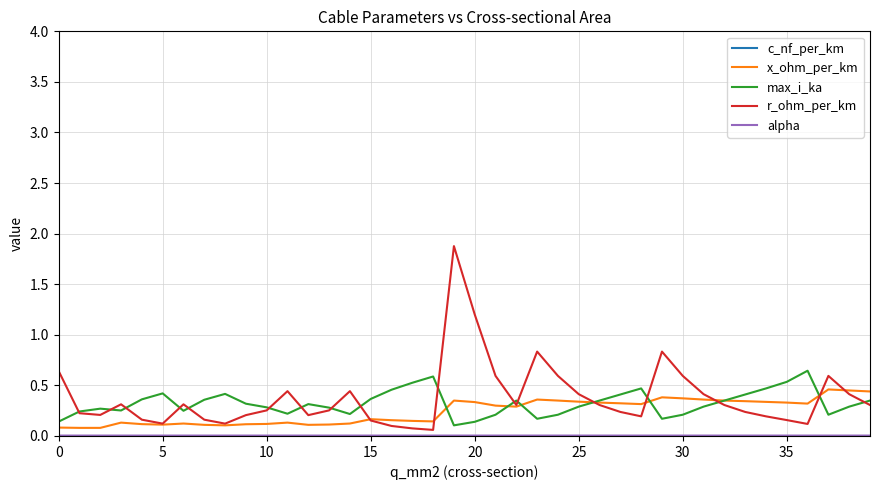

What is the difference between the maximum and minimum values in the x_ohm_per_km series?

0.4